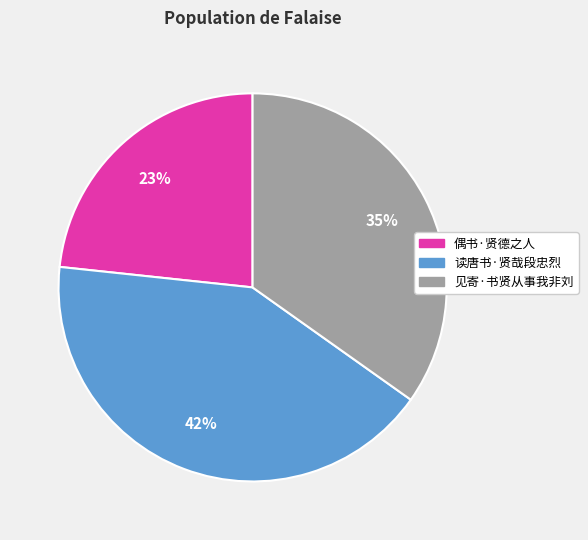

Count the number of slices in the pie.

3